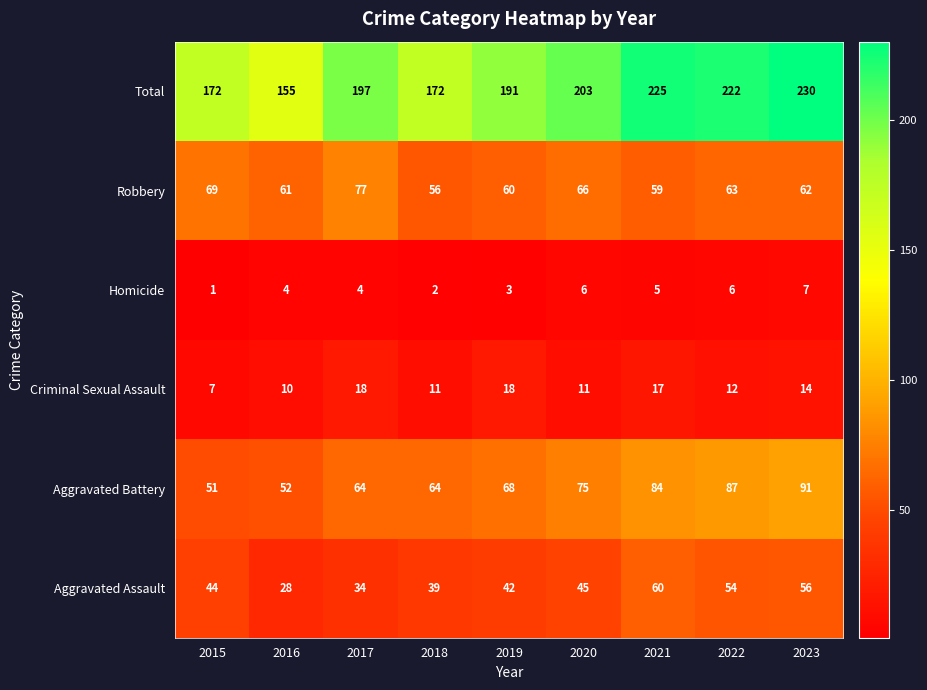

At how many categories does at least one series exceed 67?

9